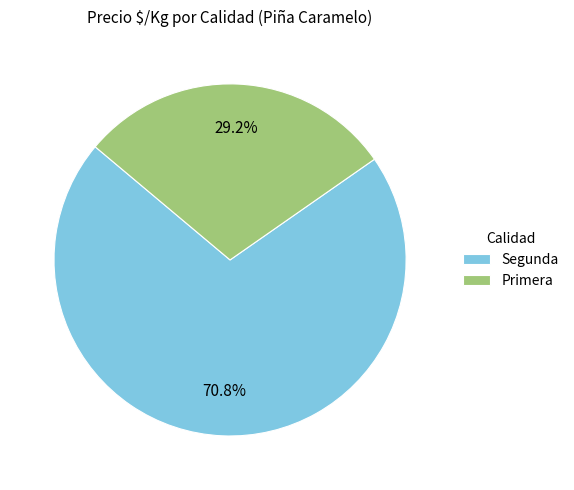

Which slice is the largest?

Segunda